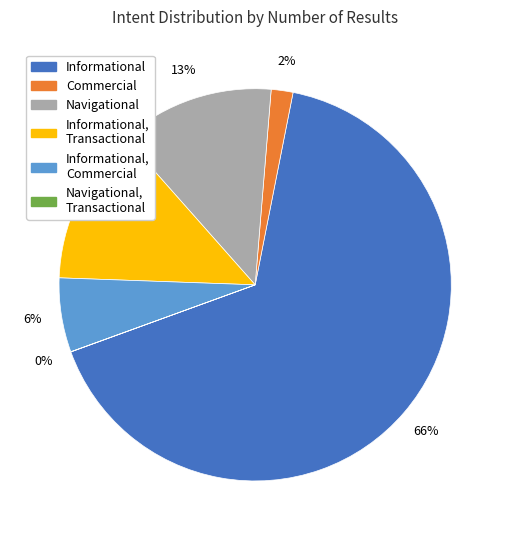

To the nearest percent, what is the difference between the largest and smallest slice percentages?

66%